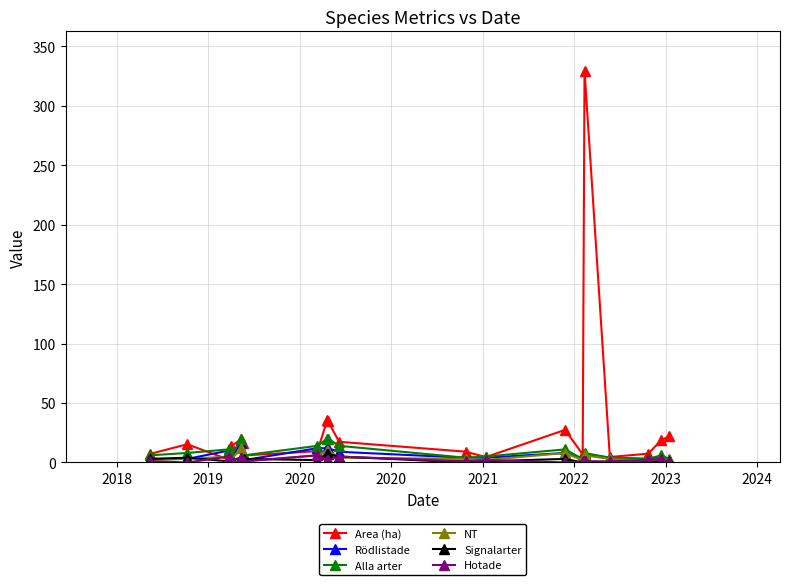

Which series has the largest total across all categories?

Area (ha)